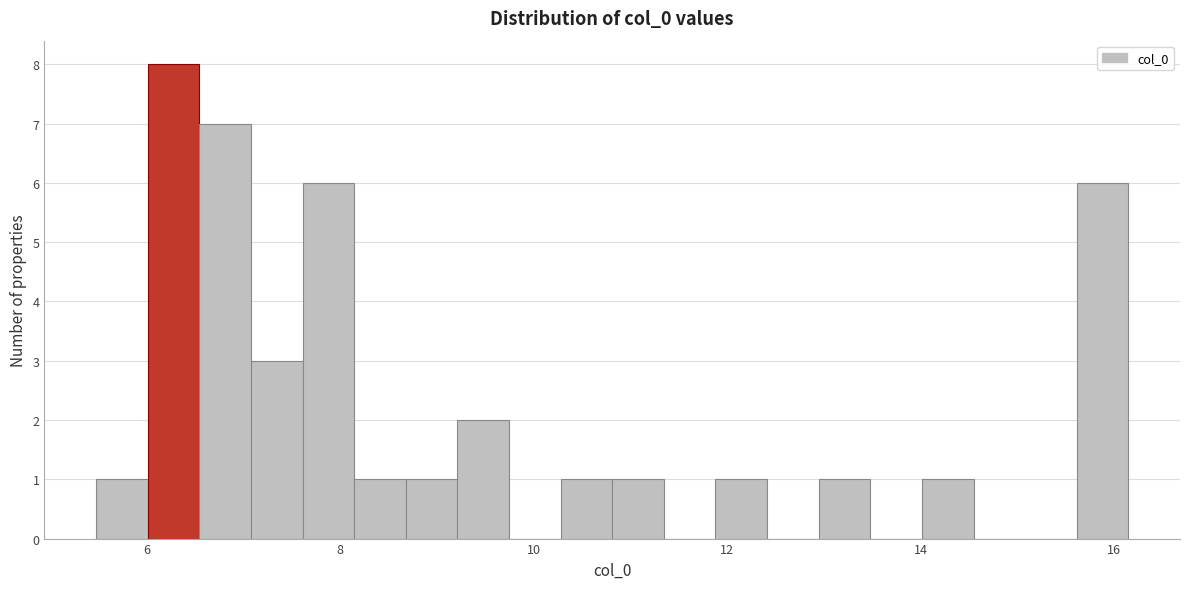

Read against the x-axis, roughly where is the centre of the tallest bar?

6.2